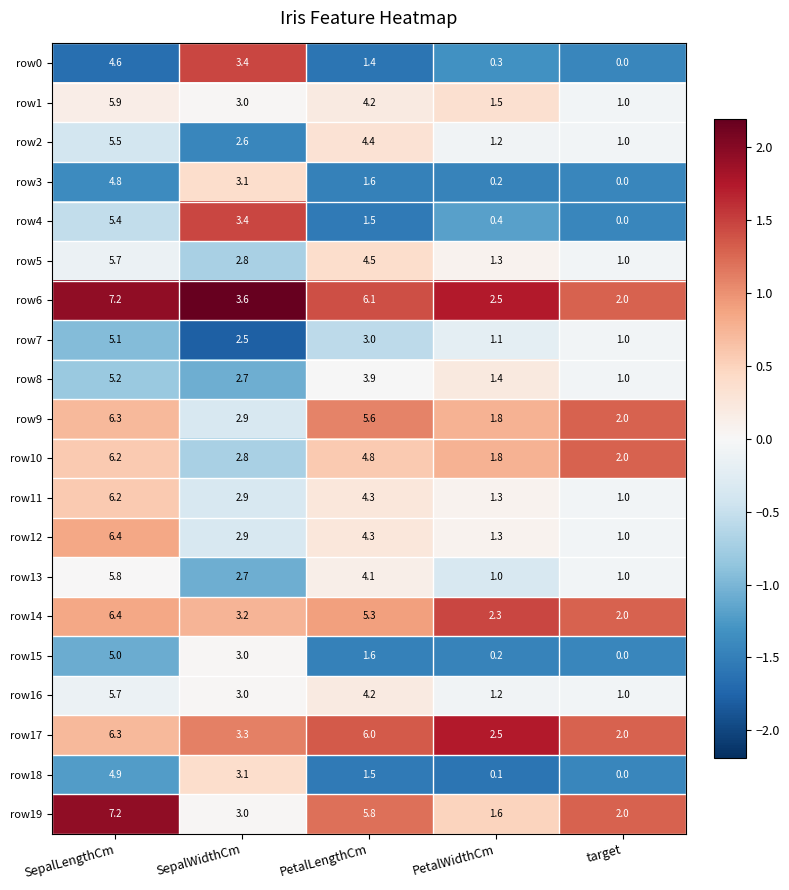

The row8 series shows 1.9 at PetalLengthCm. True or false?

False